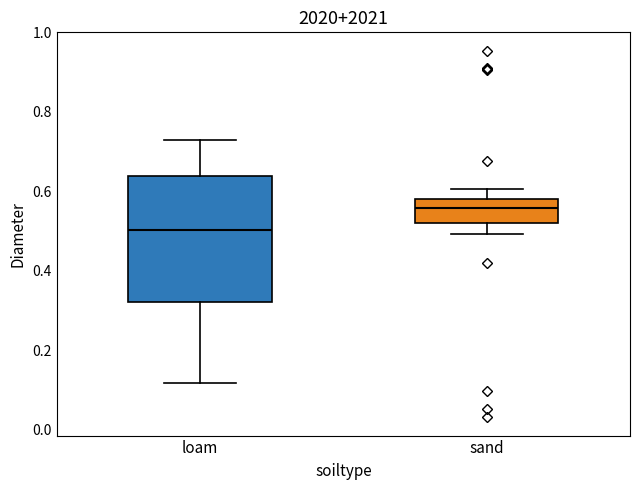

Which box has the highest median line?

sand